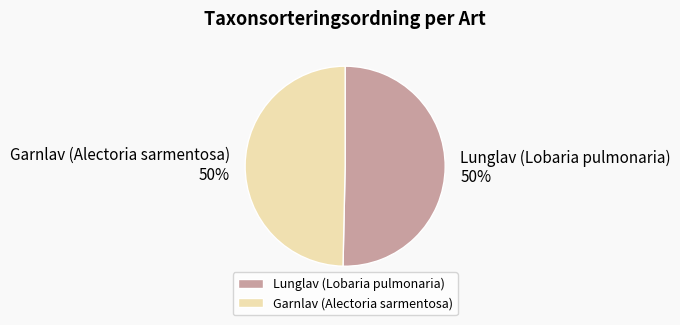

What percentage is the Lunglav (Lobaria pulmonaria) slice, to the nearest percent?

50%